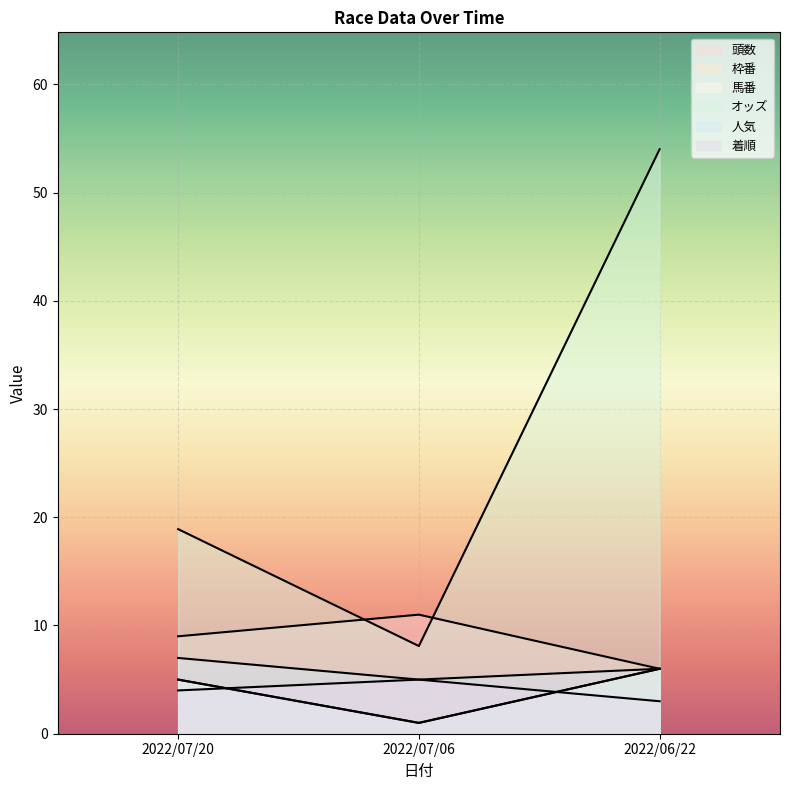

What is the minimum value shown in the chart?

1.0